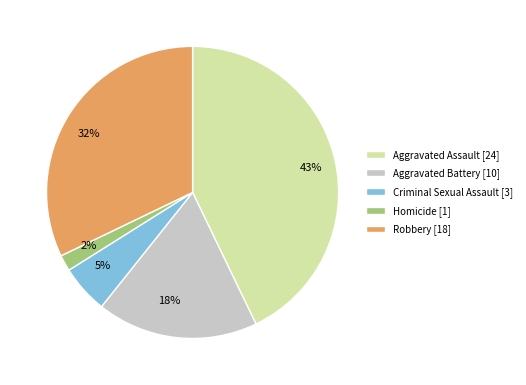

Is there any slice that represents more than half of the pie?

No